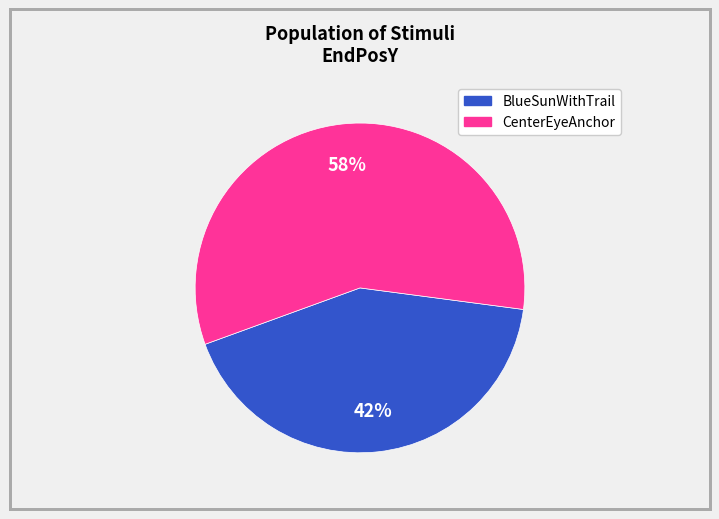

Which slice is the largest?

CenterEyeAnchor